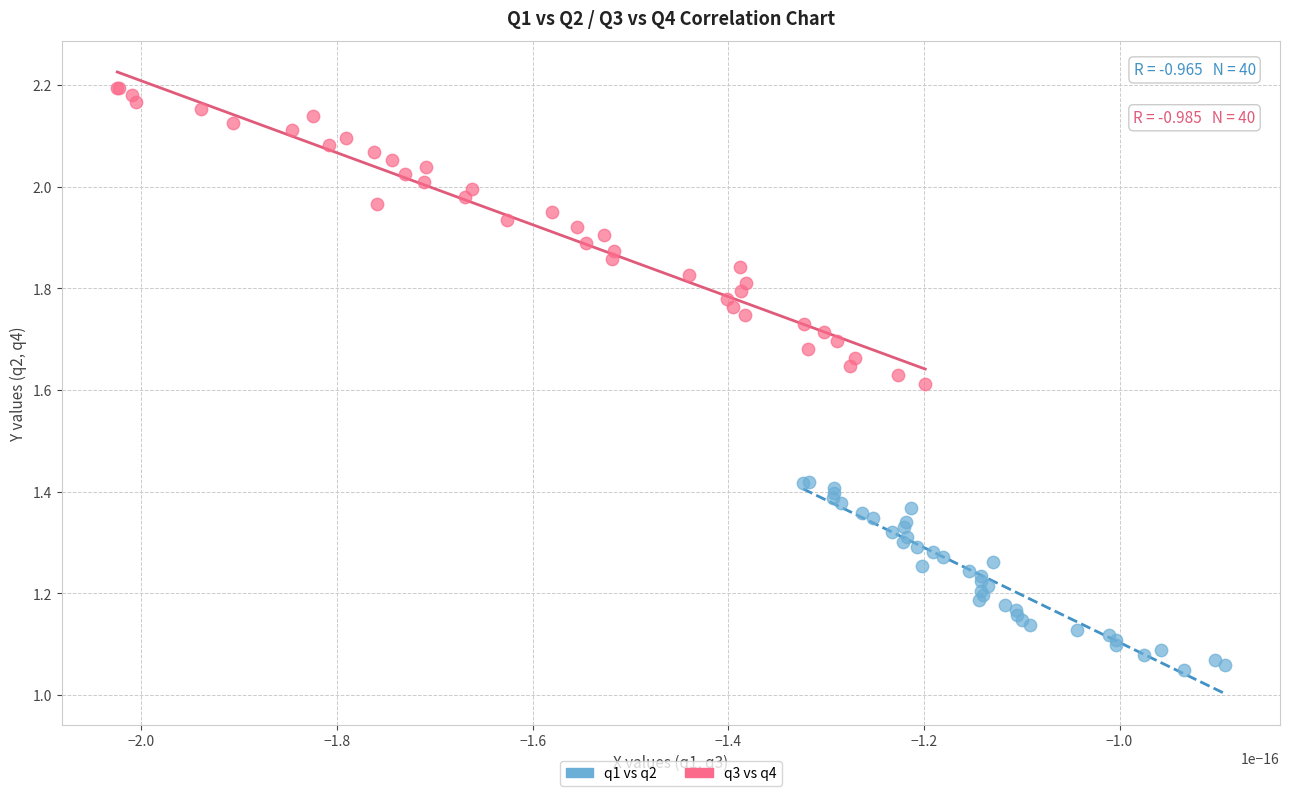

Which series reaches the minimum Y coordinate?

q1 vs q2